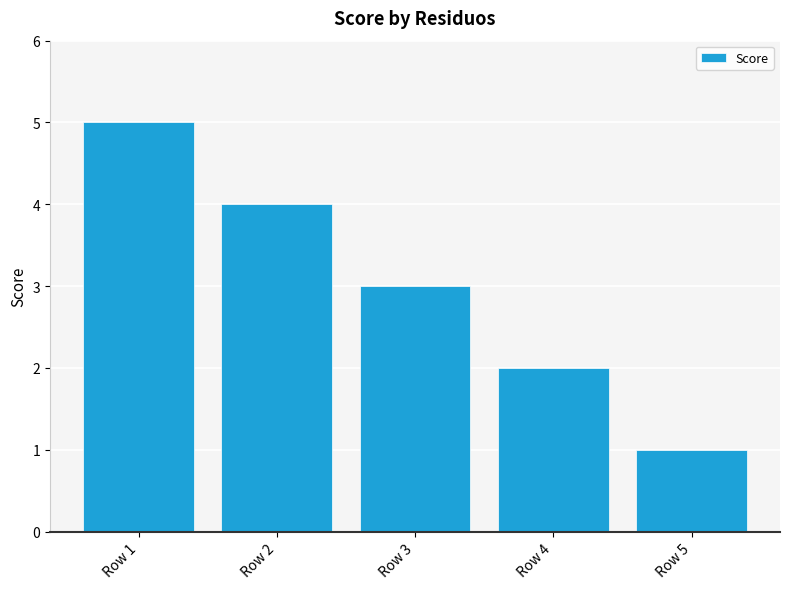

What is the difference between the second highest and second lowest values?

2